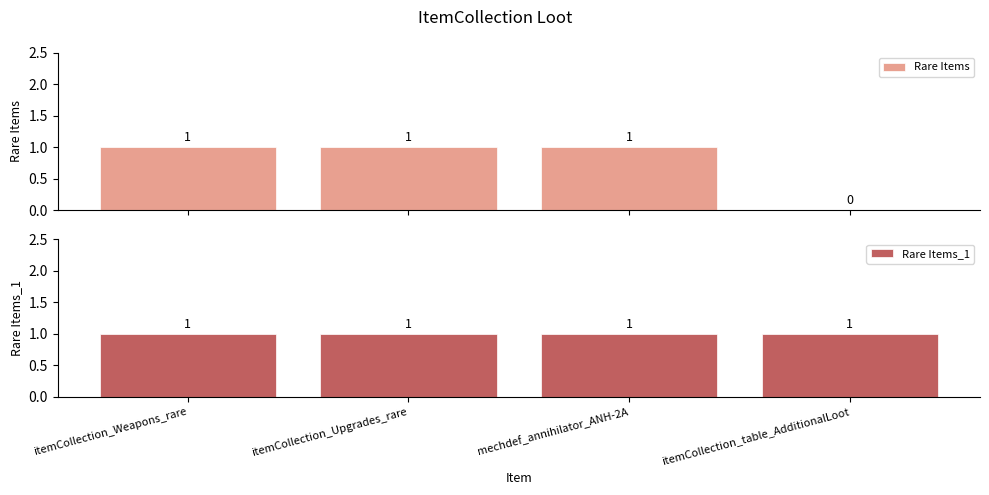

At how many categories does at least one series exceed 0?

4